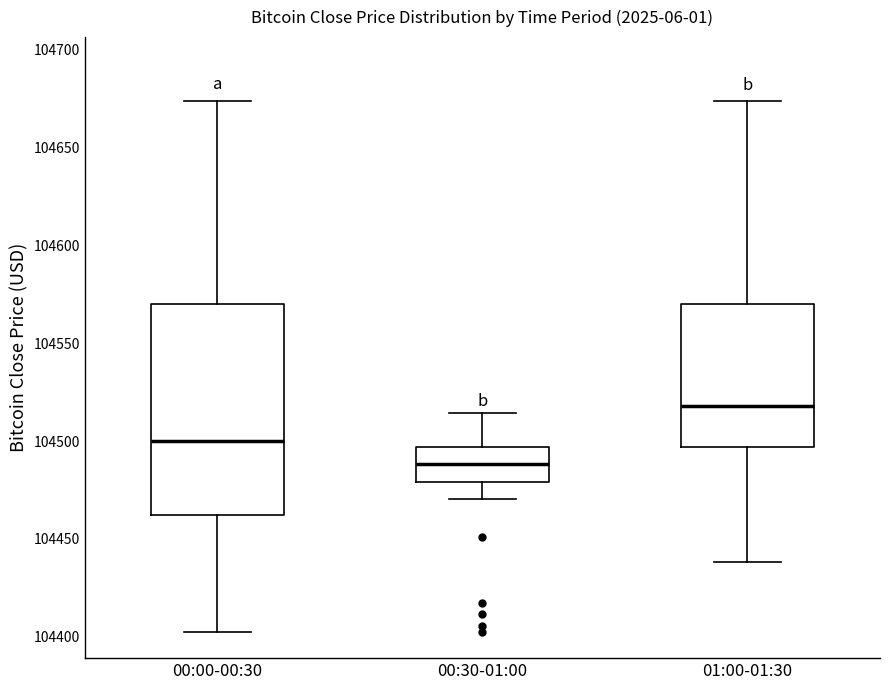

Reading left to right, transcribe this box plot: for each box, give where its median line is, the range the box spans, and where its two whiskers end, as read against the y-axis. The values are not printed on the chart, so give them approximately, as read against the axis.

00:00-00:30: median 104500, box 104460 to 104570, whiskers 104405 to 104675
00:30-01:00: median 104490, box 104480 to 104495, whiskers 104470 to 104515
01:00-01:30: median 104520, box 104495 to 104570, whiskers 104440 to 104675